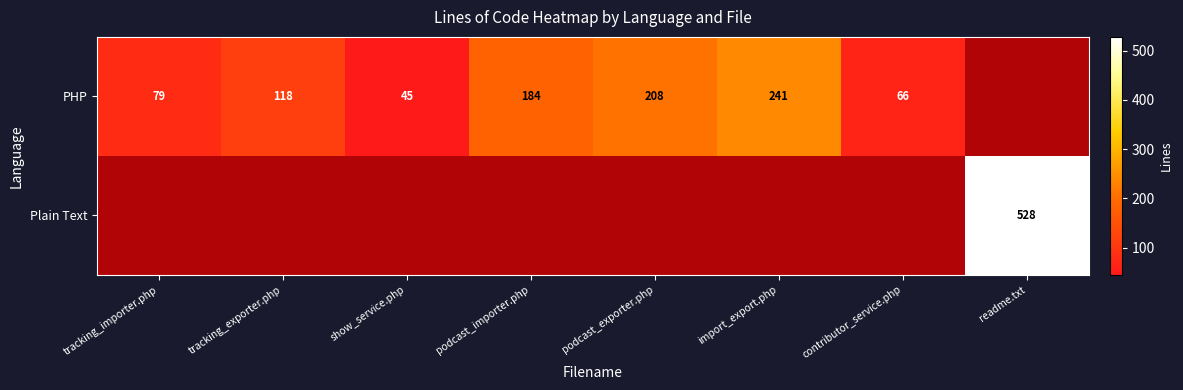

Where is Plain Text nearest to the value 1?

tracking_importer.php